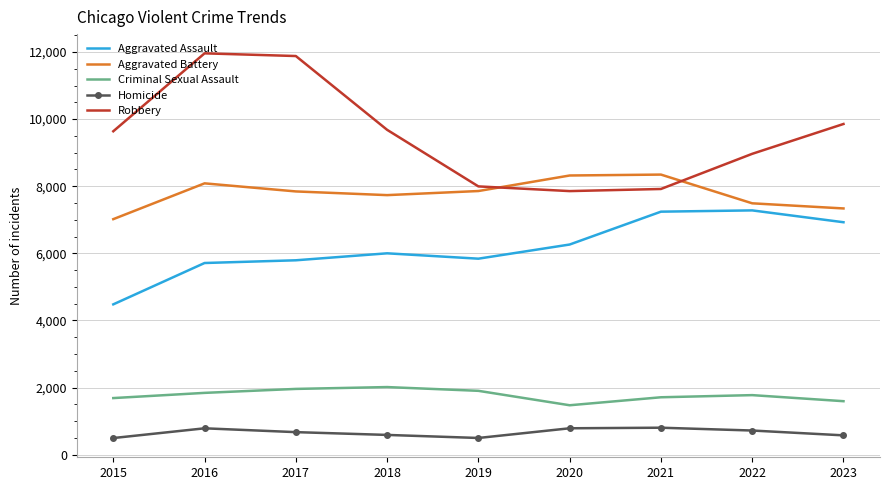

At 2021, list the series in order from smallest to largest.

Homicide, Criminal Sexual Assault, Aggravated Assault, Robbery, Aggravated Battery